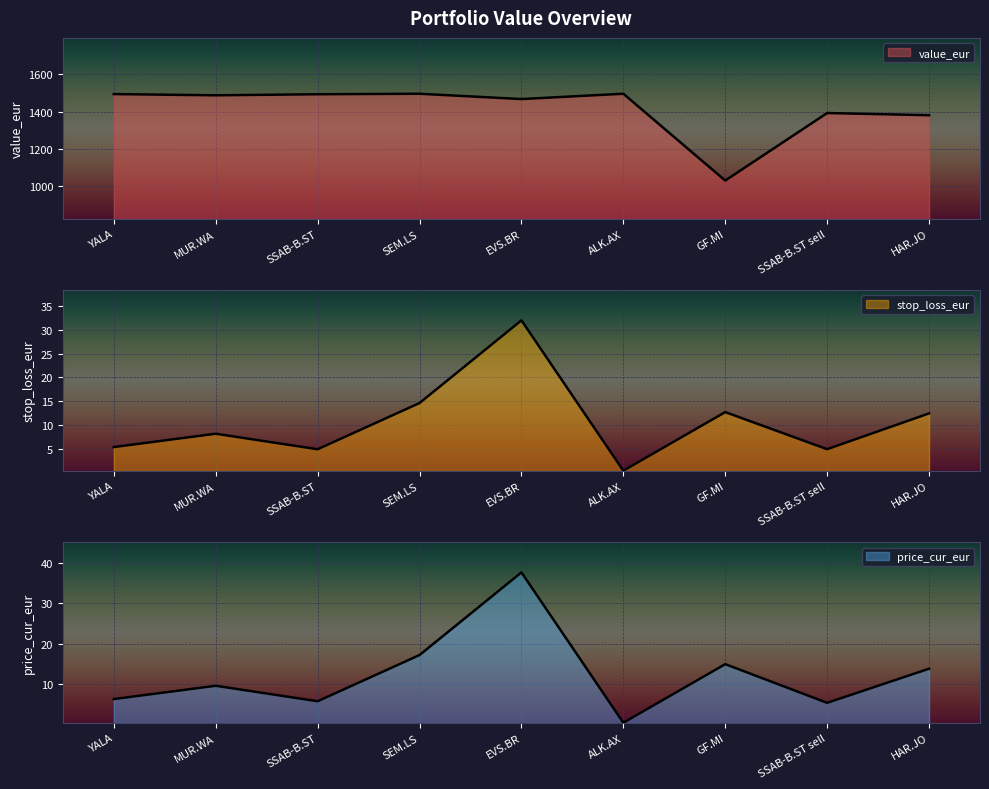

What is the sum of the stop_loss_eur values at SSAB-B.ST and SEM.LS?

19.5